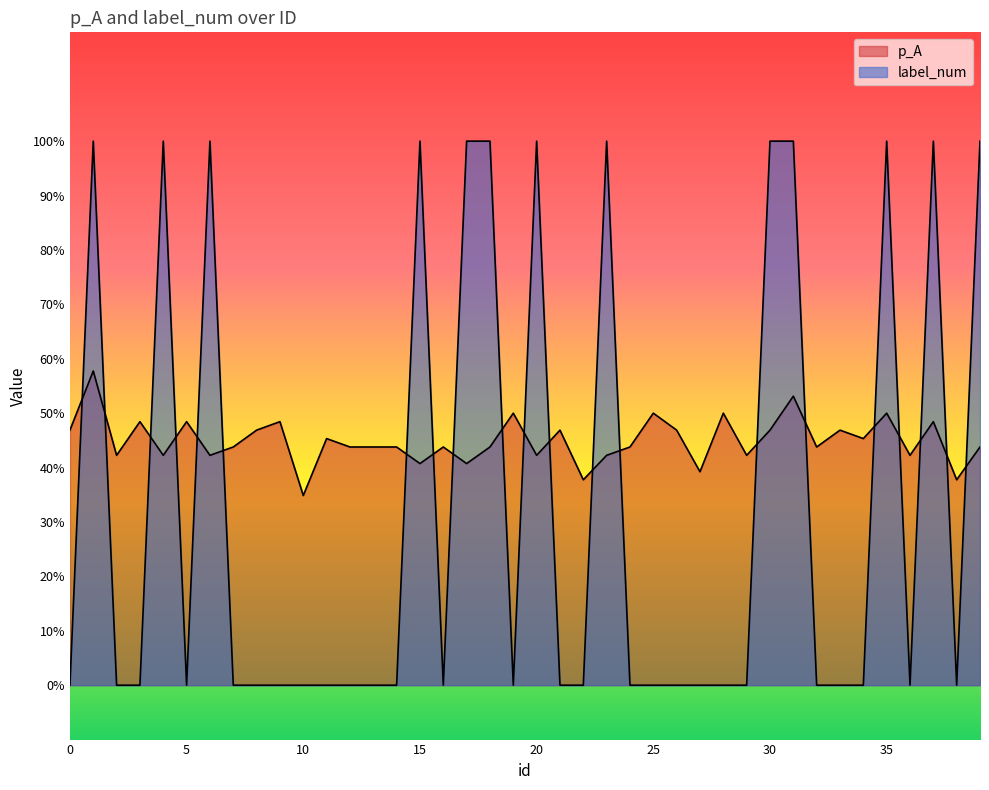

True or false: p_A has more than 2 points higher than both neighbors.

True